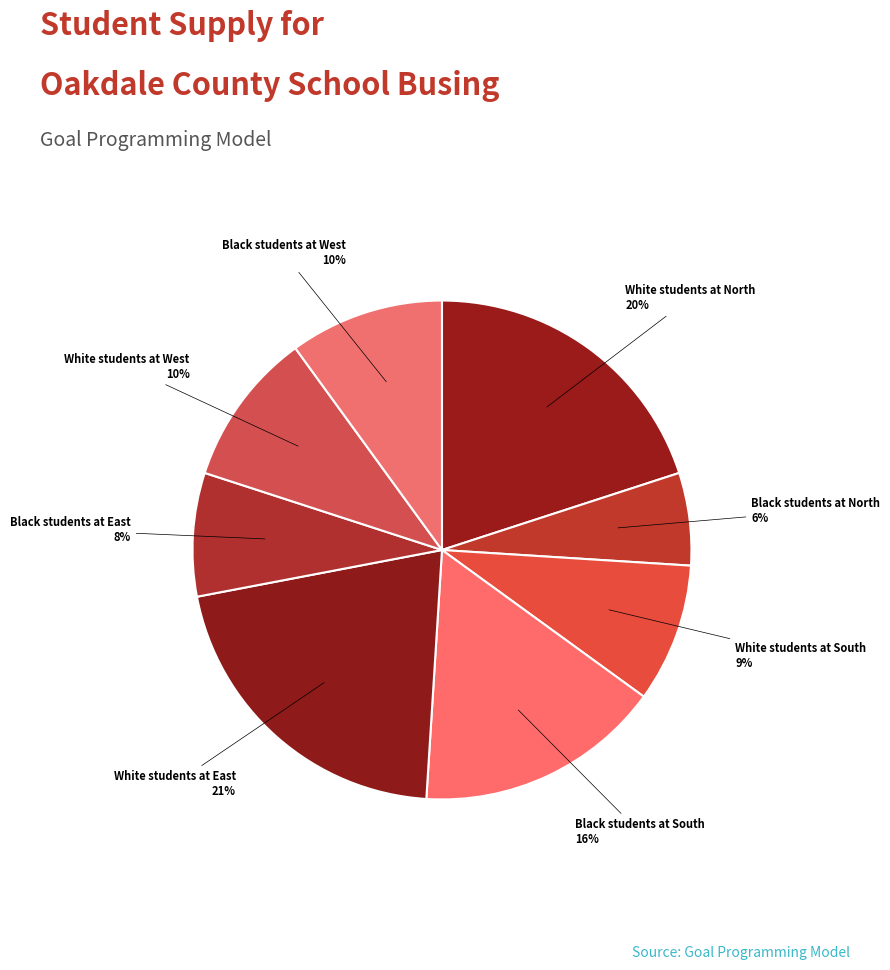

Is the sum of Black students at South and White students at East greater than half?

No